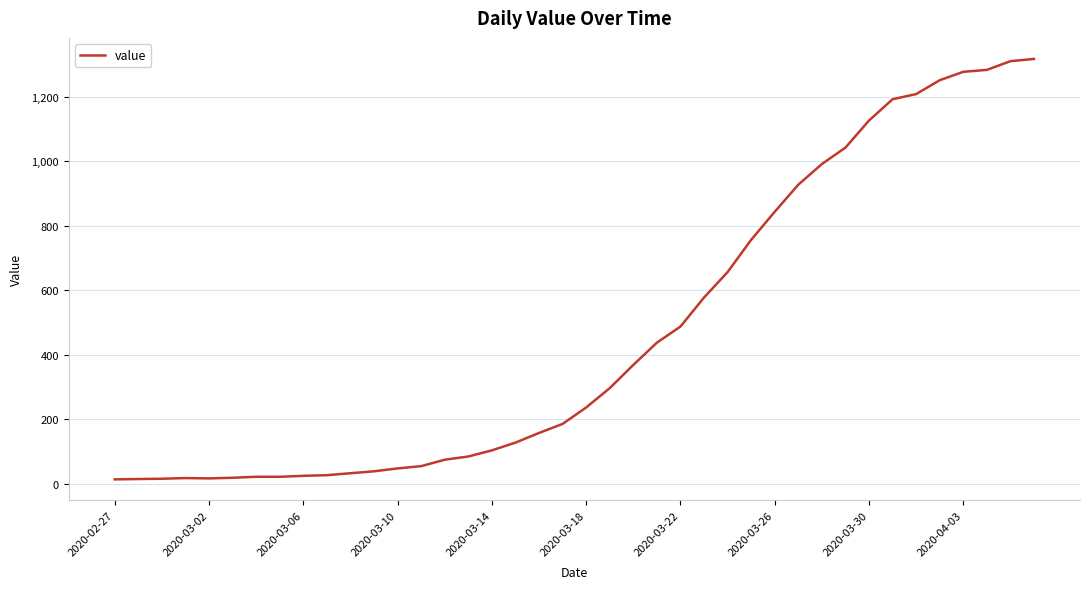

What is the maximum value shown in the chart?

1317